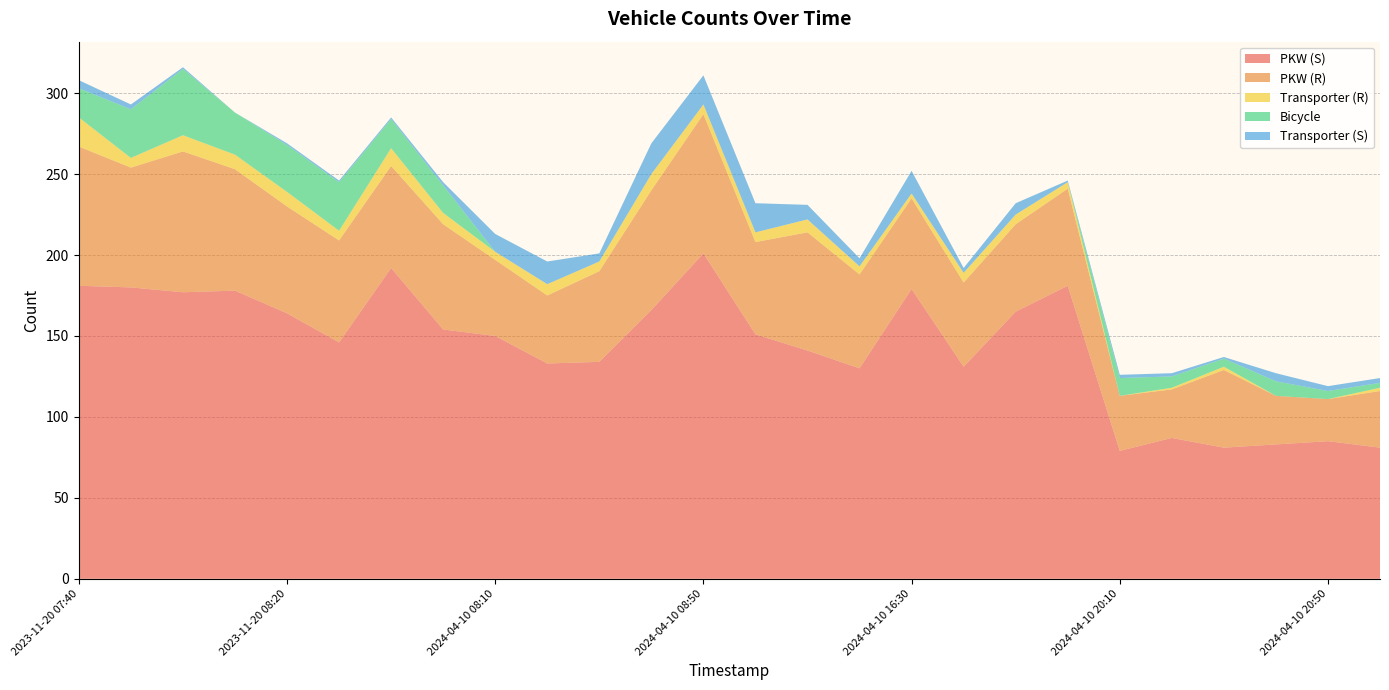

Reading left to right, extract all data points from this chart.

PKW (S): 181	180	177	178	164	146	192	154	150	133	134	166	201	151	141	130	179	131	165	181	79	87	81	83	85	81
PKW (R): 86	74	87	75	66	63	63	65	47	42	56	74	86	57	73	58	56	52	54	60	34	30	48	30	26	35
Transporter (R): 18	6	10	9	9	6	11	7	5	7	6	10	6	6	8	5	3	6	6	4	0	1	2	0	0	2
Bicycle: 18	30	41	26	29	30	18	17	0	0	0	0	0	0	0	0	0	0	0	0	11	7	5	9	5	3
Transporter (S): 5	3	1	0	1	1	1	2	11	14	5	19	18	18	9	5	14	3	7	1	2	2	1	5	3	3